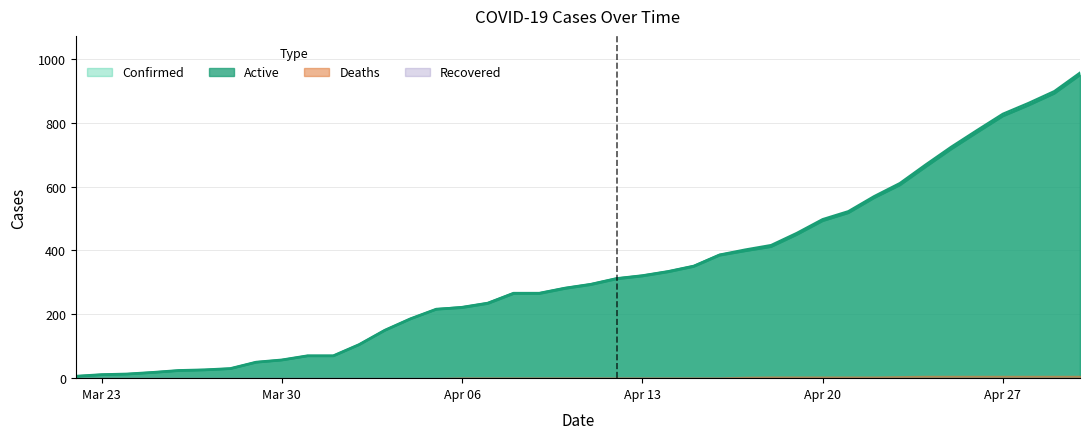

Does the chart have visible grid lines?

Yes